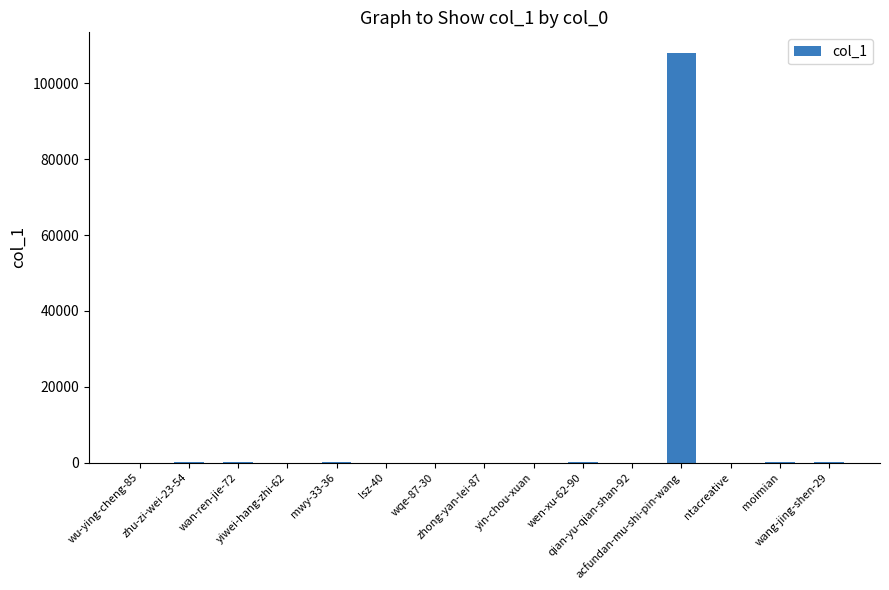

What is the sum of all values?

108199